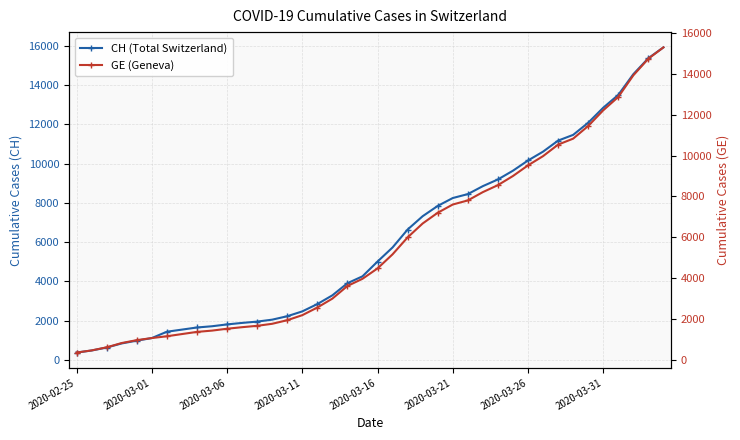

Where does the GE (Geneva) series first go above 4485?

21